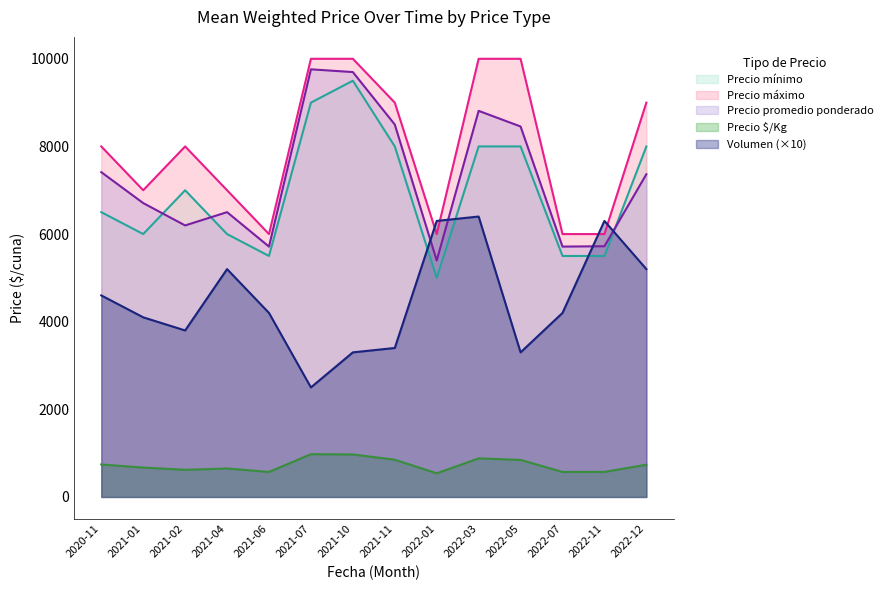

Where is the first local maximum for Volumen?

2021-04